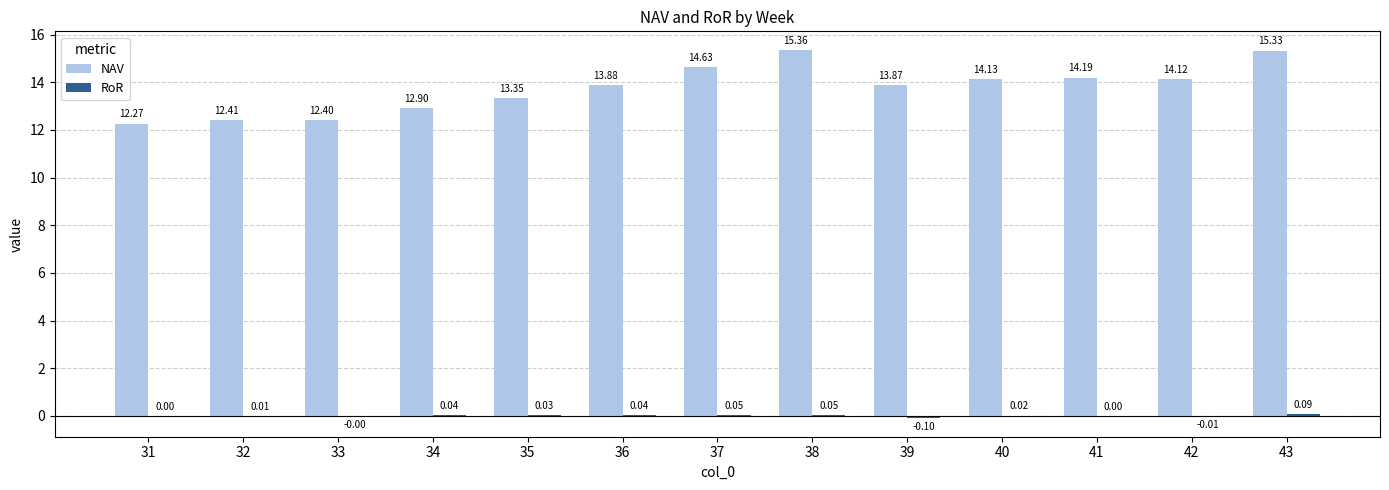

What is the sum of all NAV values?

178.8